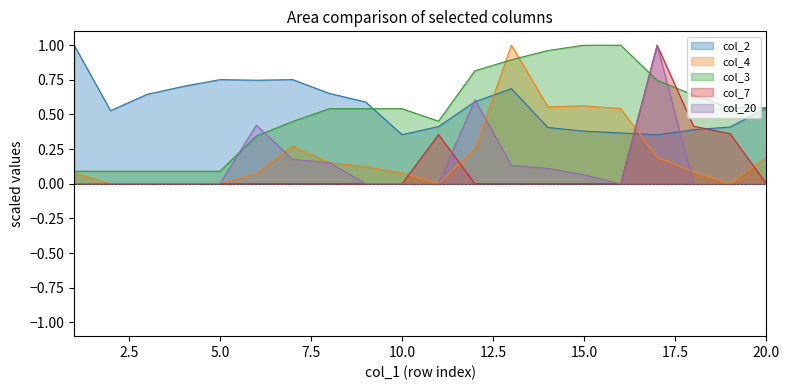

What is the spread (max minus min) of values at 8?

0.7